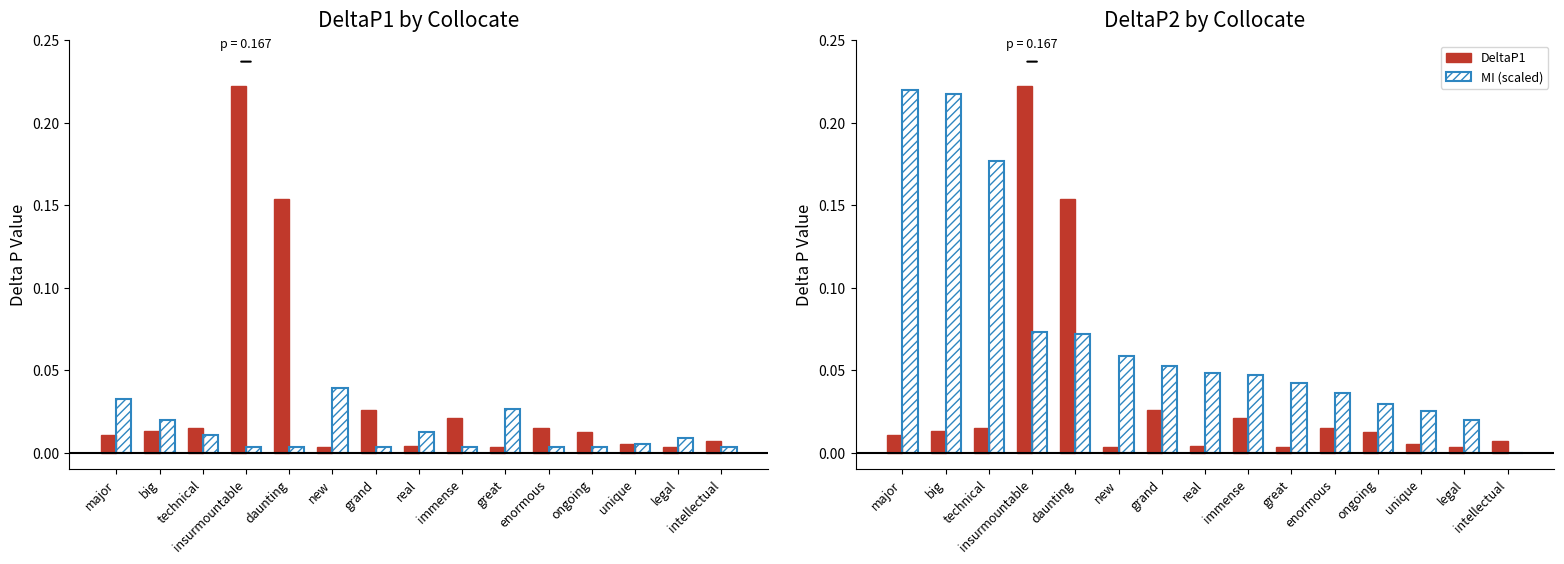

Where is DeltaP1 nearest to the value 0?

great